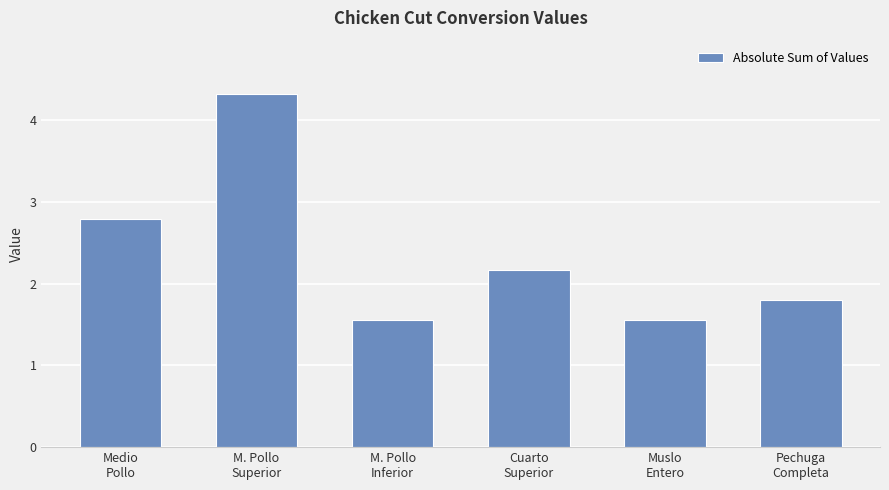

What is the difference between the maximum and minimum values?

2.8